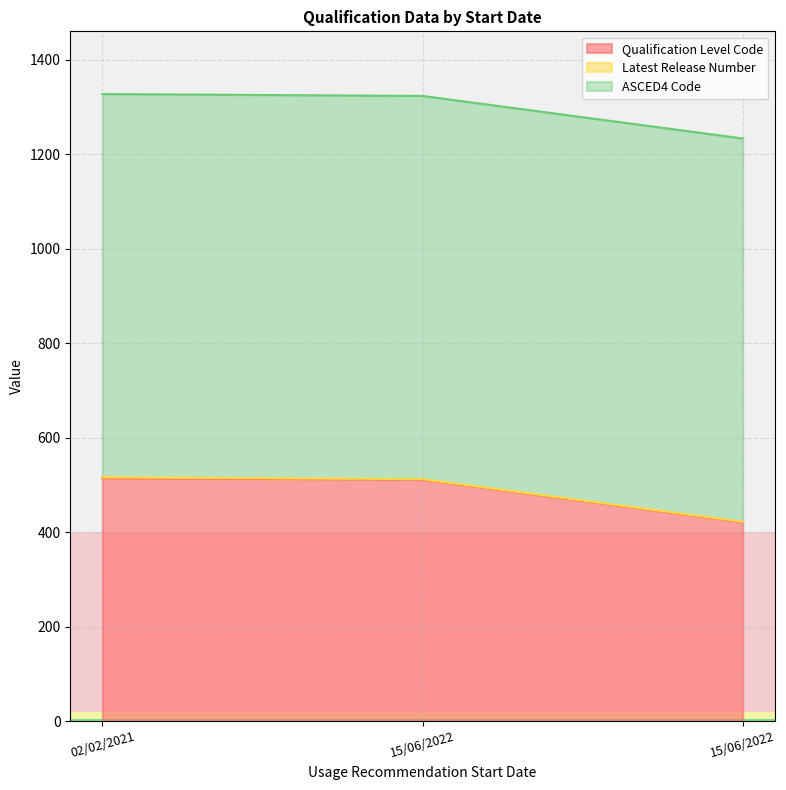

Is it true that ASCED4 Code equals 1215 at 15/06/2022?

False